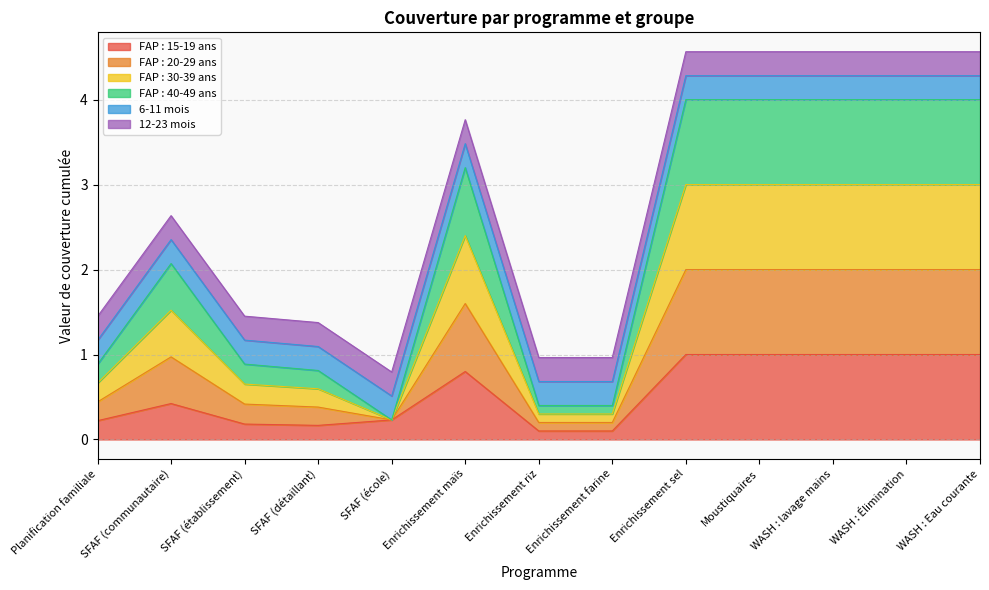

Does the chart have visible grid lines?

Yes